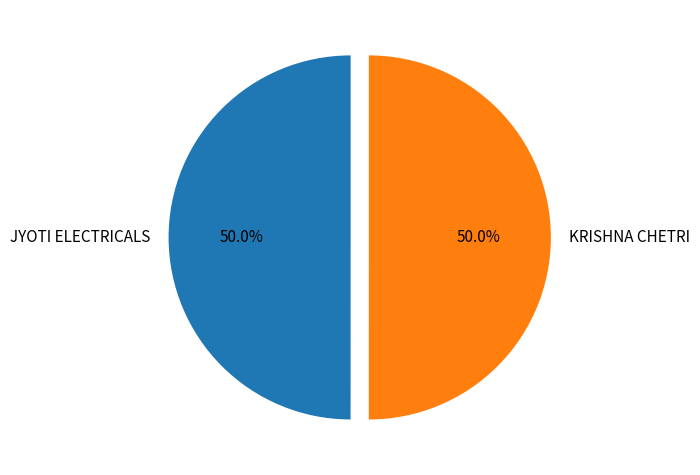

True or false: KRISHNA CHETRI accounts for 50% of the total.

True